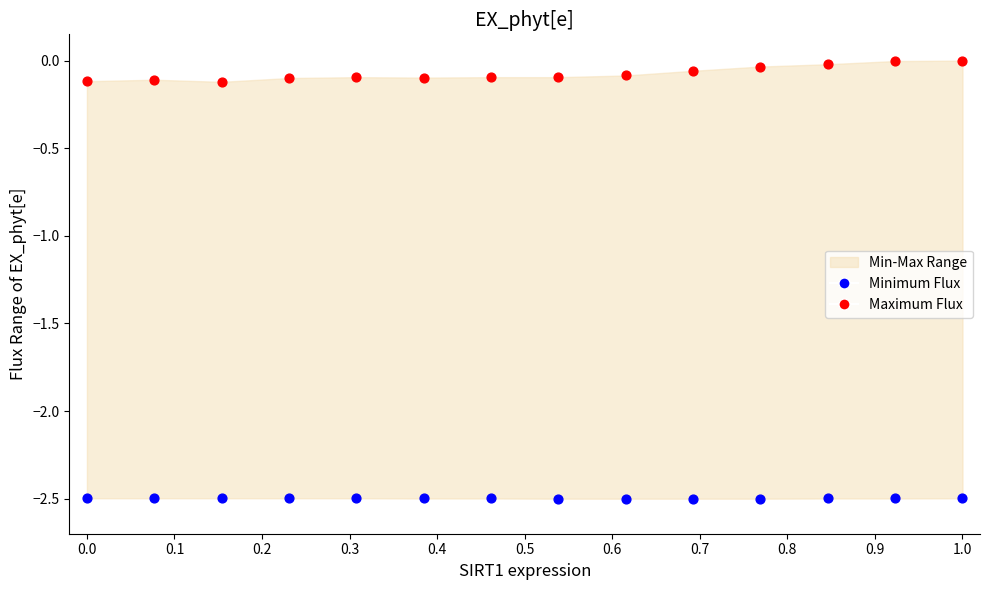

Across all data points, what is the range of Y values (max minus min)?

2.5